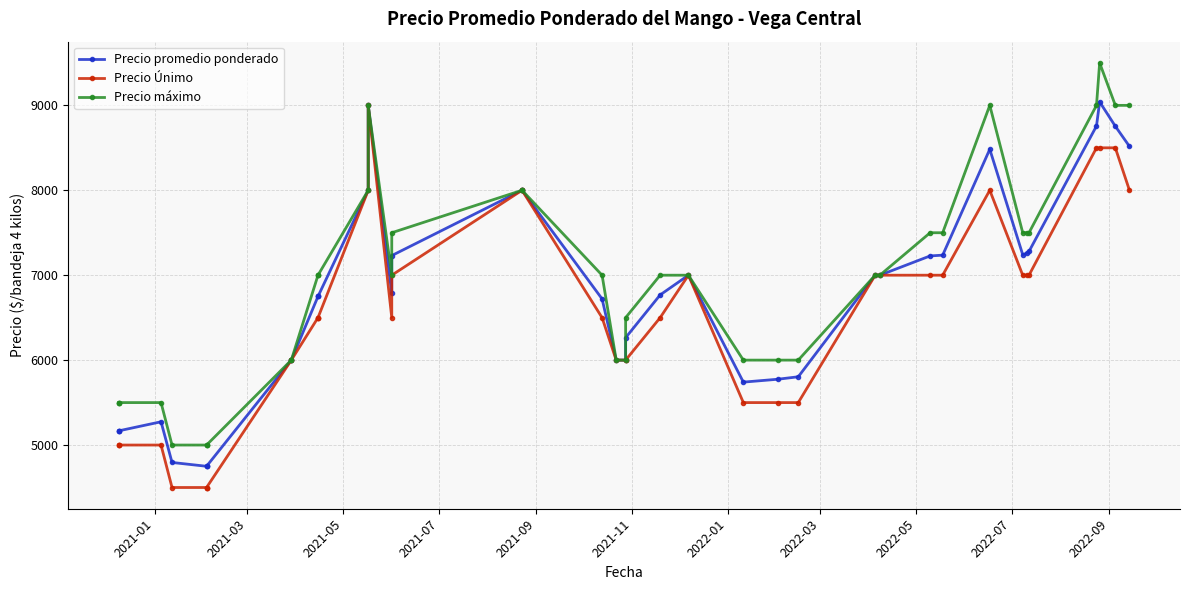

What position from the left is 2021-03?

2